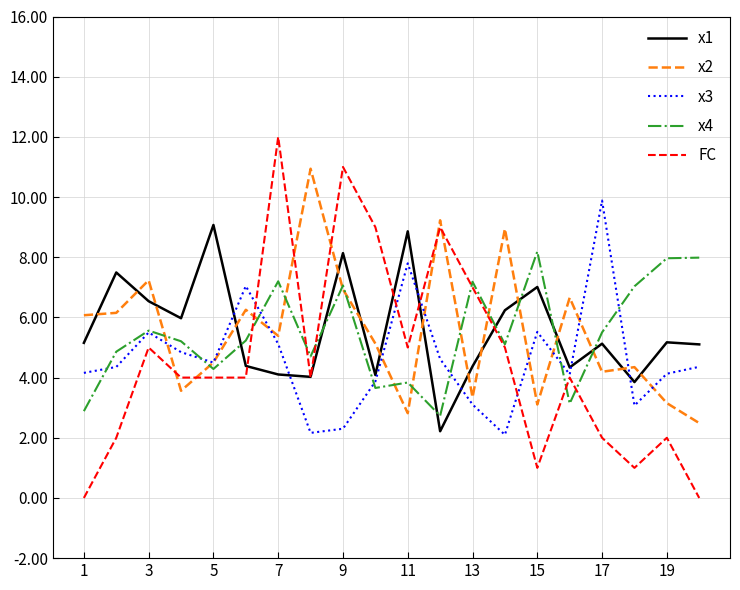

True or false: x4 and x1 intersect in this chart.

True